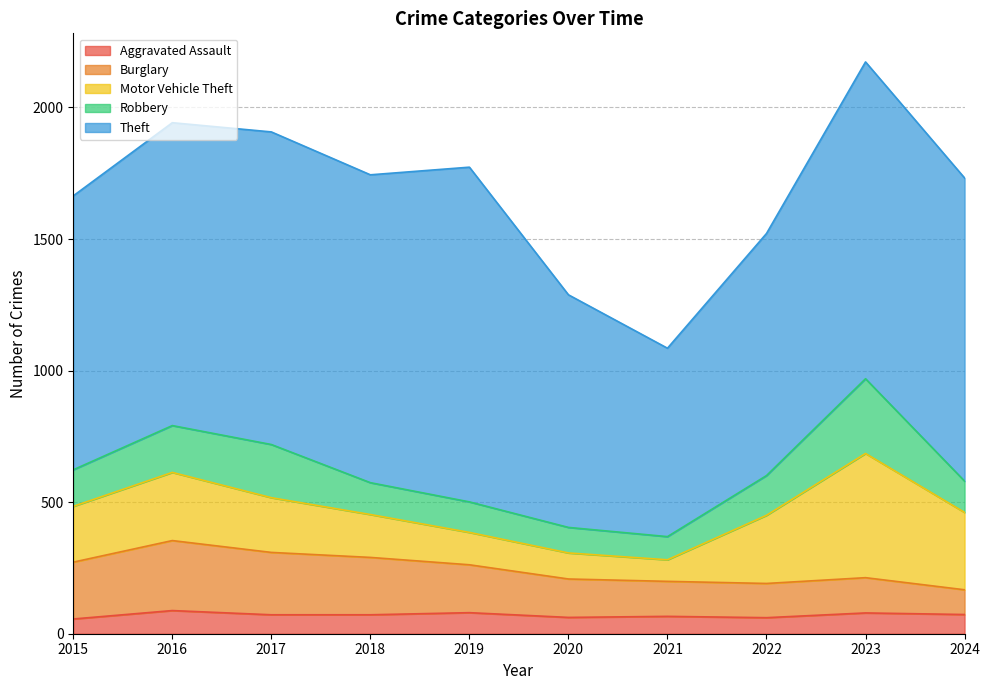

Reading right to left, what are all the values shown in this chart?

Aggravated Assault: 73	79	61	66	62	80	72	72	88	56
Burglary: 94	134	130	133	146	182	218	237	266	216
Motor Vehicle Theft: 294	472	259	82	99	123	163	208	259	212
Robbery: 119	284	151	88	97	116	121	202	178	139
Theft: 1152	1204	920	716	884	1272	1170	1188	1151	1041